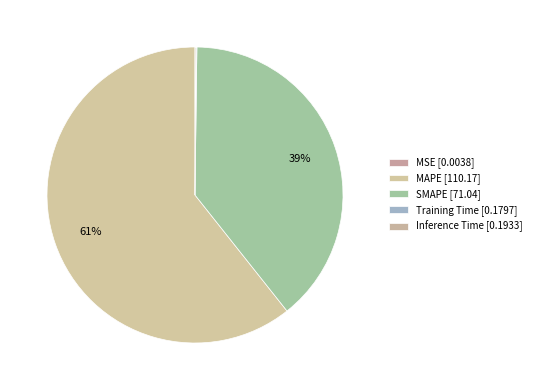

Count the number of slices in the pie.

5